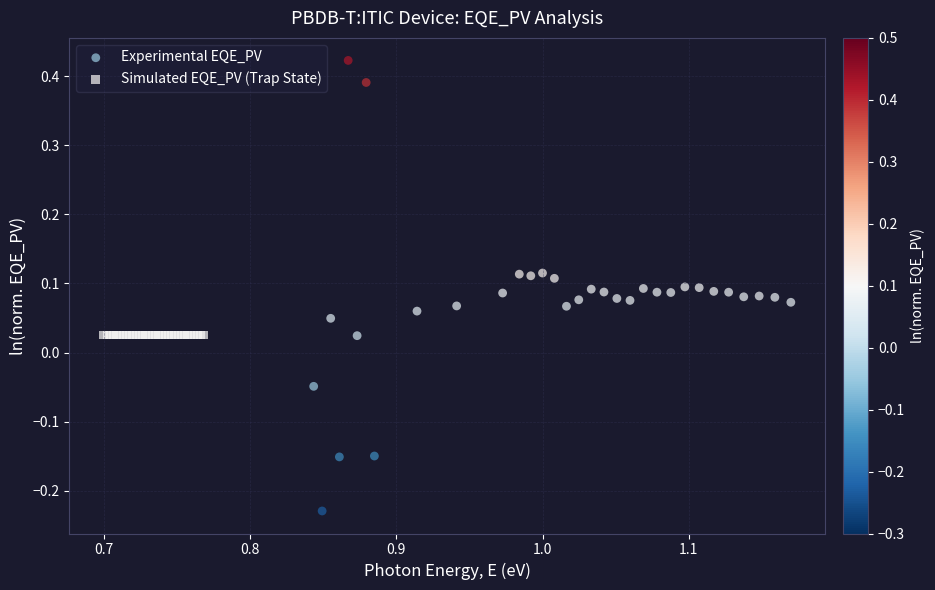

Which series reaches the minimum Y coordinate?

Experimental EQE_PV